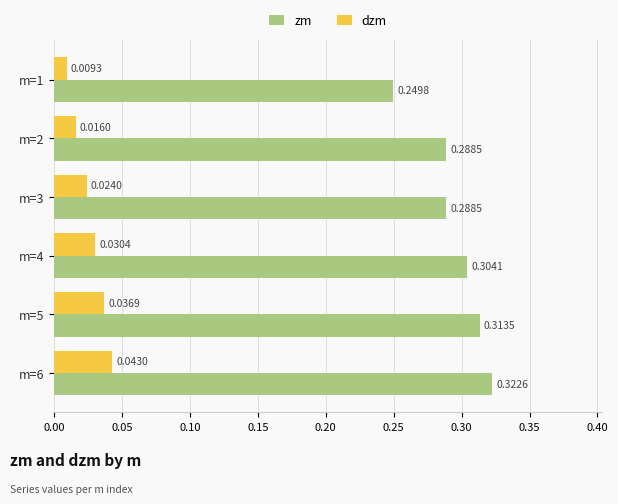

Rank the categories by dzm value from highest to lowest.

m=6, m=5, m=4, m=3, m=2, m=1